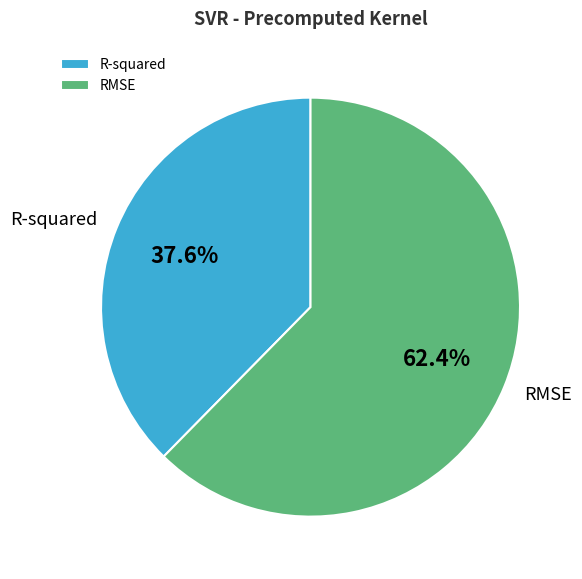

What is the total percentage of R-squared and RMSE?

100.0%